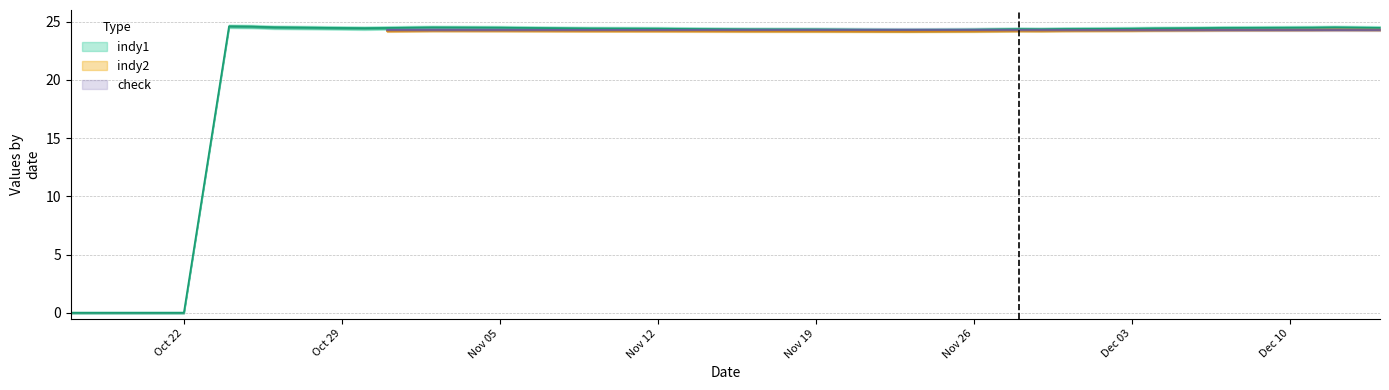

How many lines are shown in the chart?

3